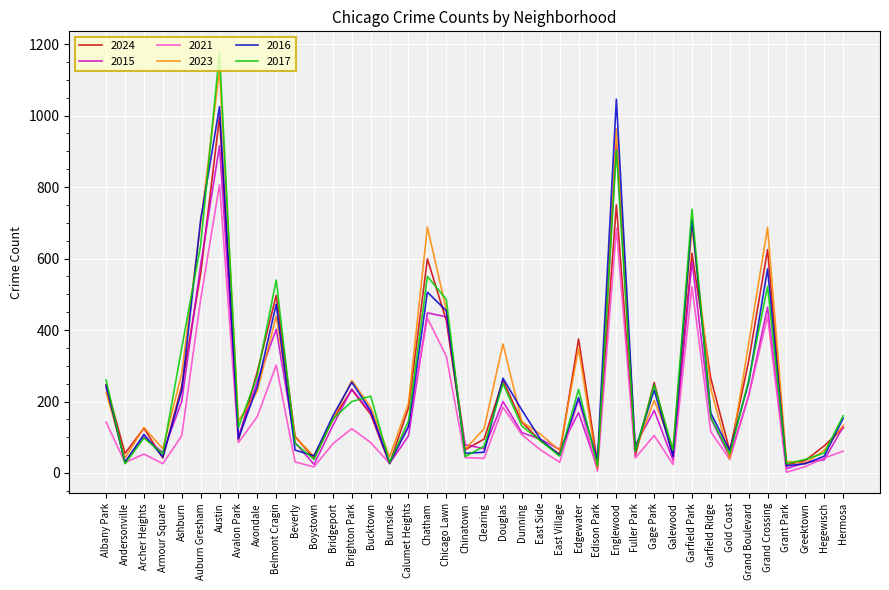

What position from the right is Bridgeport?

28